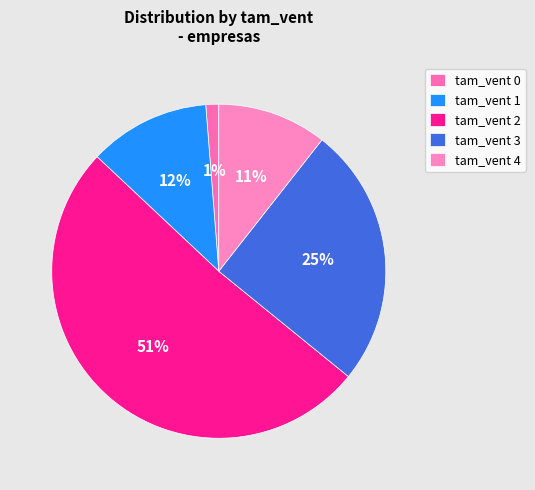

How many segments does this pie chart have?

5